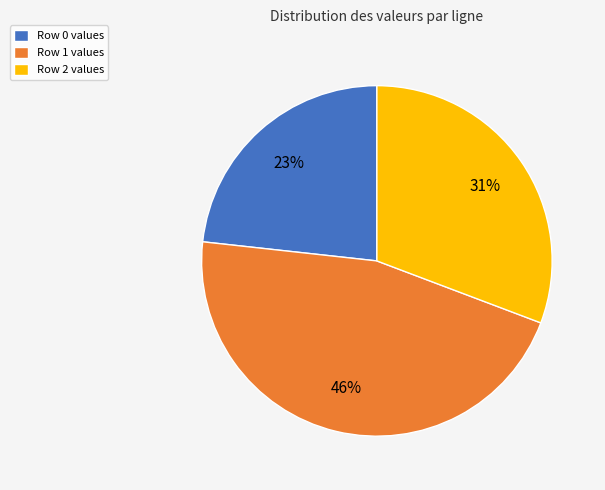

Which category has the biggest portion of the pie?

Row 1 values